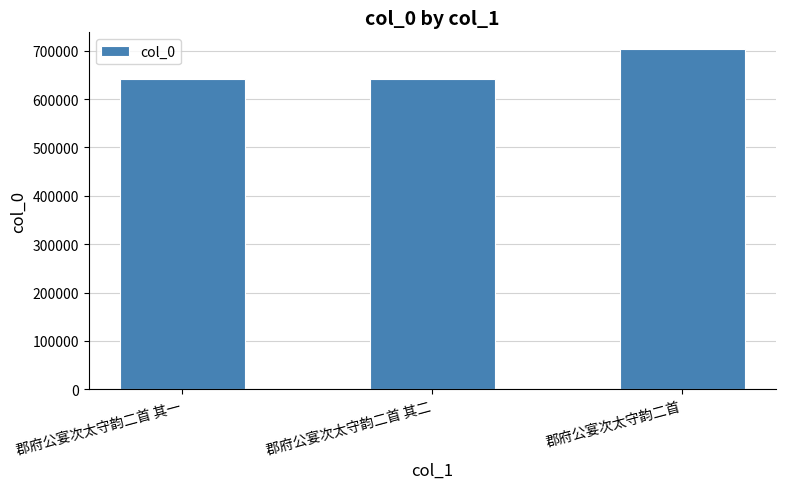

What is the ratio of the value at 郡府公宴次太守韵二首 其一 to the value at 郡府公宴次太守韵二首?

0.9